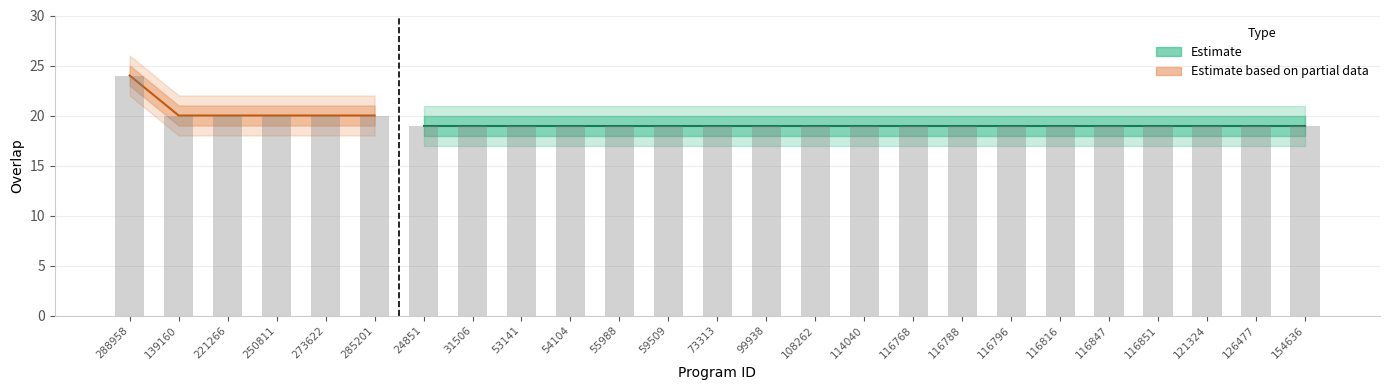

Which category has the lowest value across all series?

24851